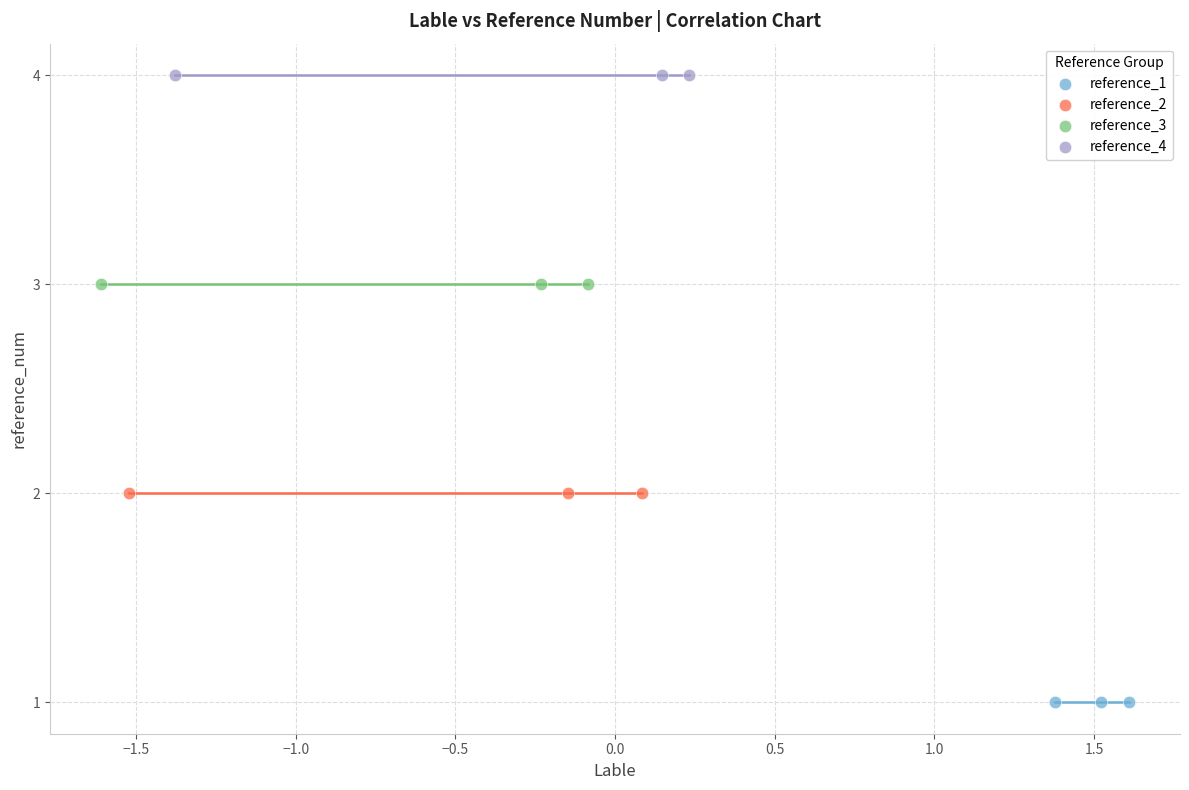

Which series contains the lowest Y value?

reference_1